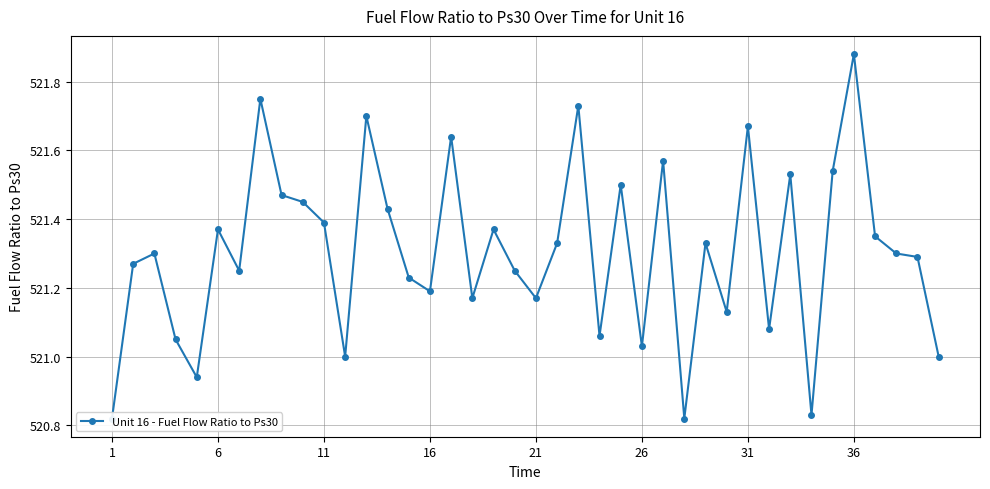

Reading right to left, extract all data points from this chart.

521.0	521.3	521.3	521.4	521.9	521.5	520.8	521.5	521.1	521.7	521.1	521.3	520.8	521.6	521.0	521.5	521.1	521.7	521.3	521.2	521.2	521.4	521.2	521.6	521.2	521.2	521.4	521.7	521.0	521.4	521.5	521.5	521.8	521.2	521.4	520.9	521.0	521.3	521.3	520.8